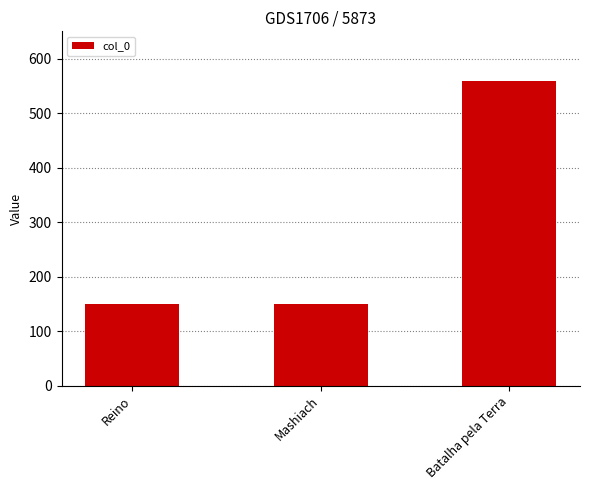

What is the minimum value shown in the chart?

150